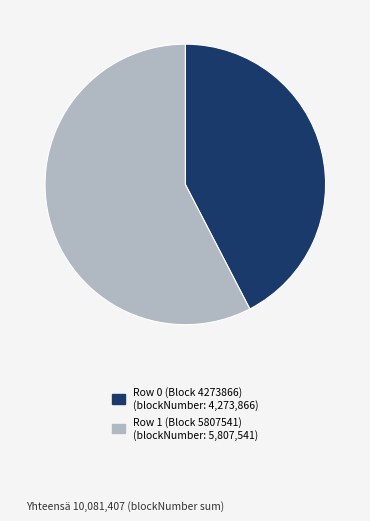

Is there a majority slice in this chart?

Yes